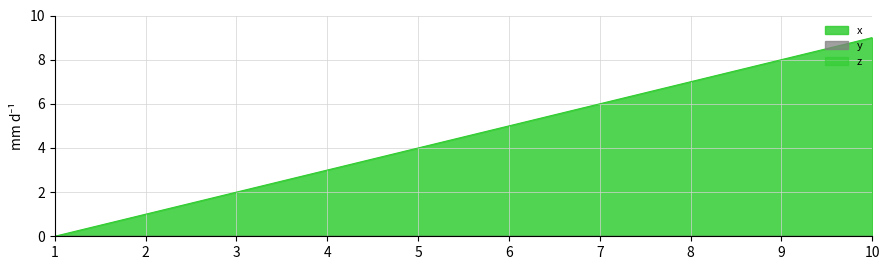

Count the x values in the range 2 to 7.

6